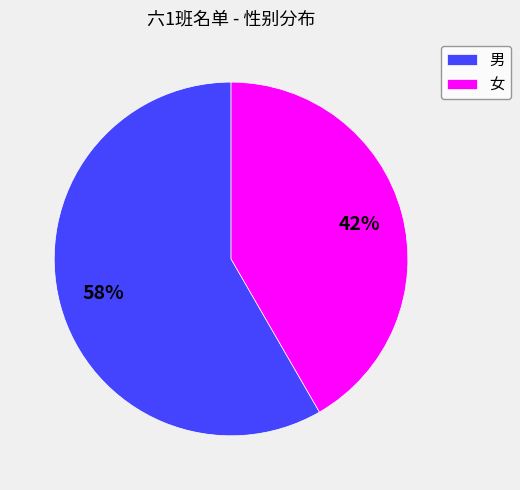

Which category has the biggest portion of the pie?

男